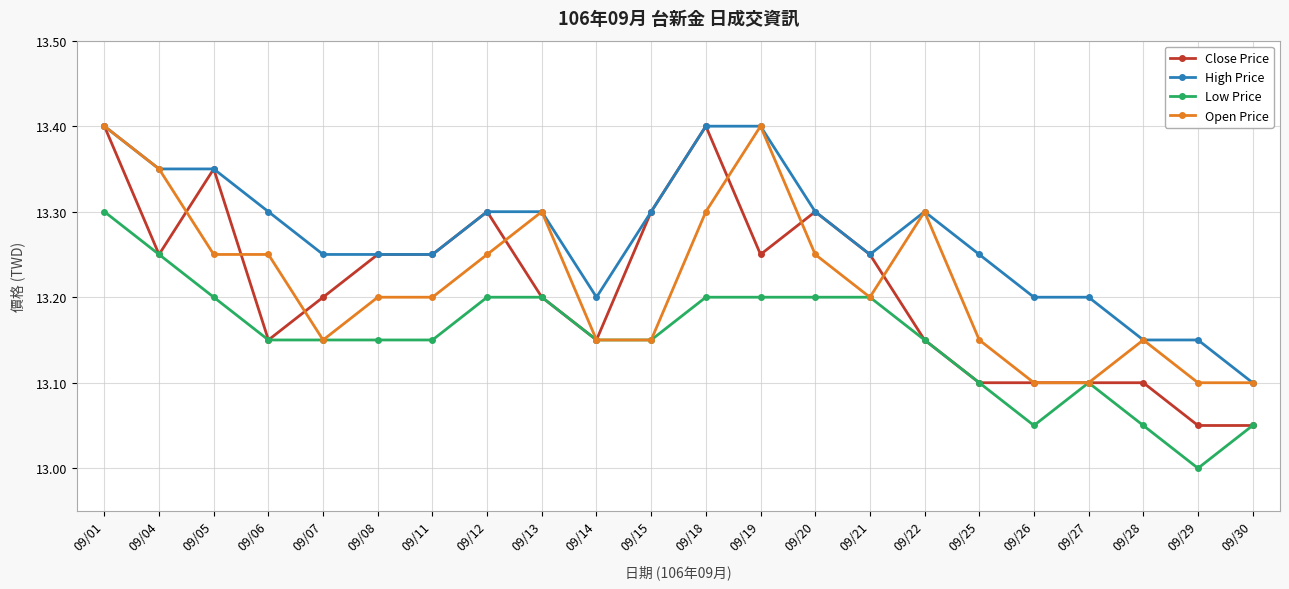

Is this an area chart (filled region under the line)?

No